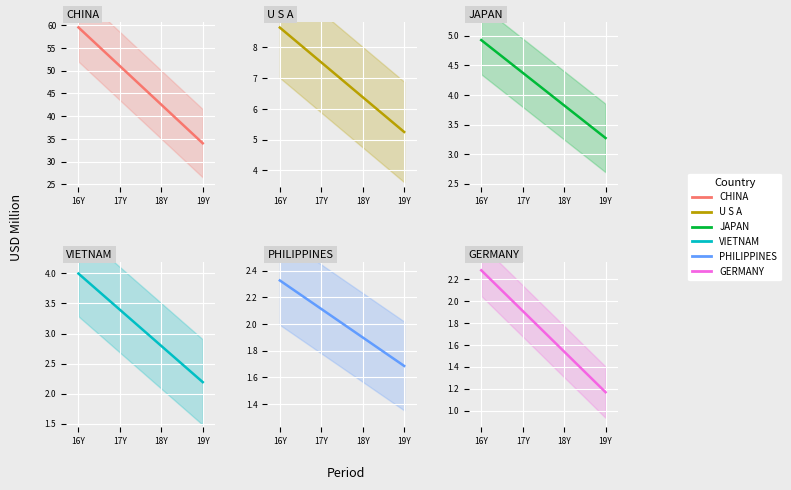

Between 16Y and 17Y, which series saw the biggest shift?

CHINA